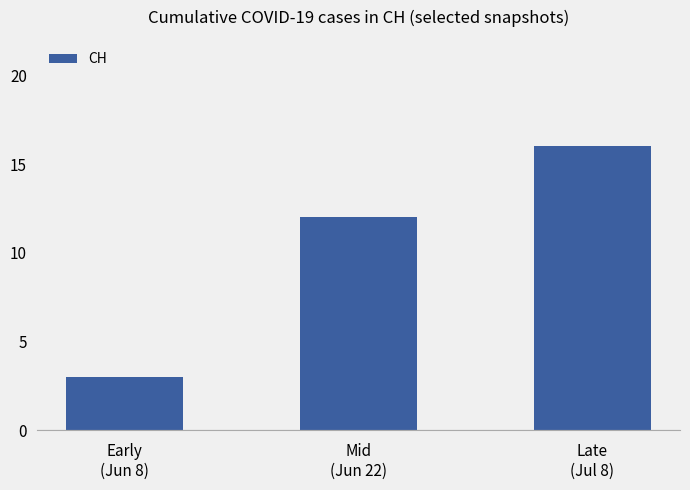

How many bars are there in total?

3